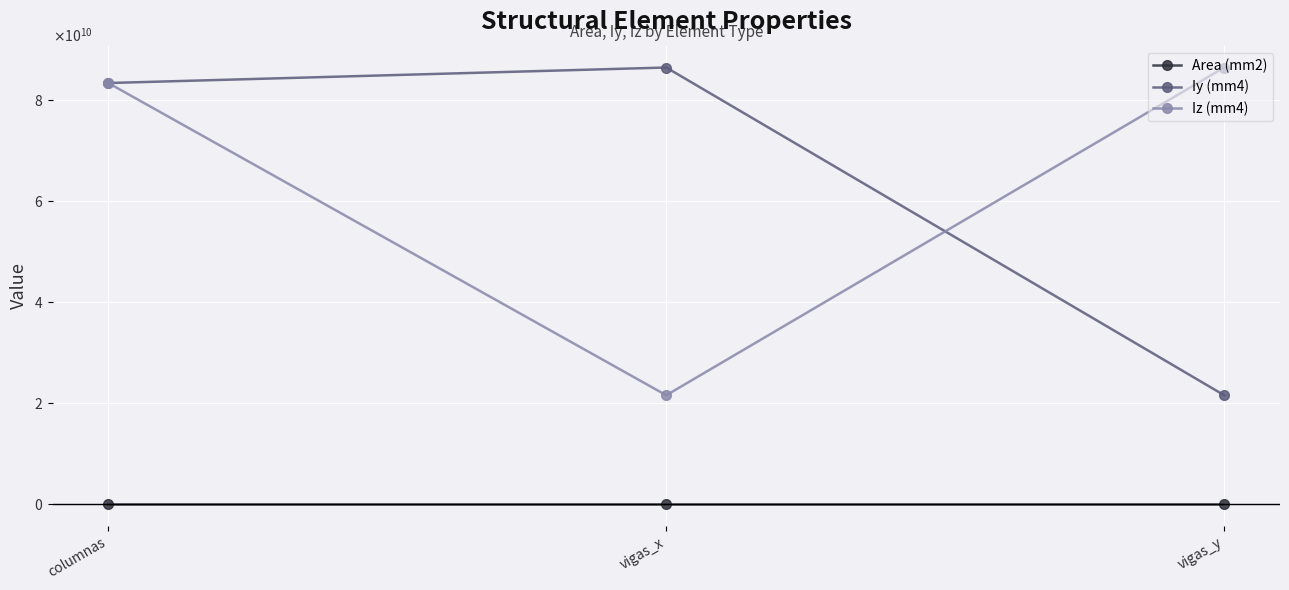

Is this an area chart (filled region under the line)?

No